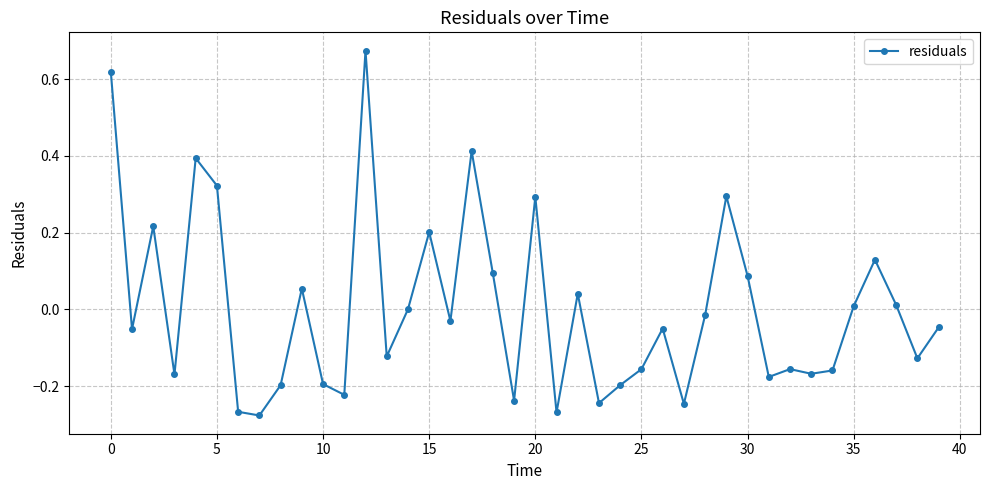

True or false: the data has more than 0 interior local peaks.

True